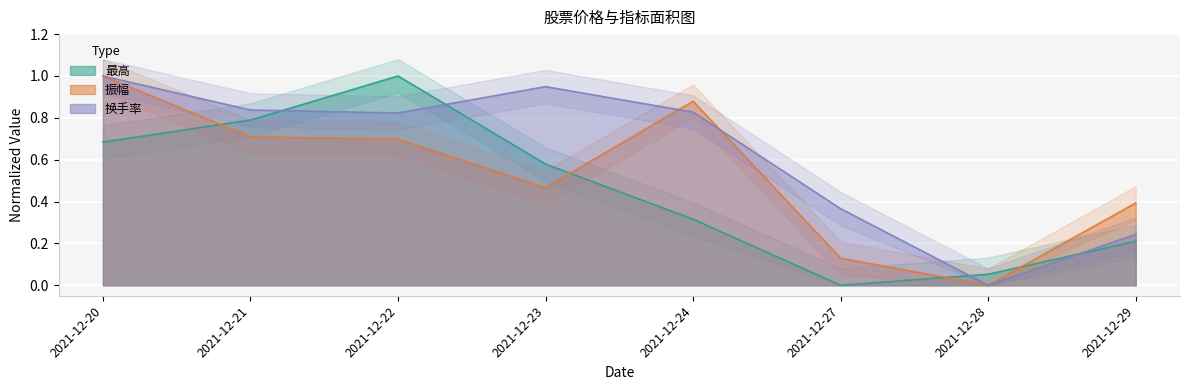

Where is 振幅 nearest to the value 0?

2021-12-28